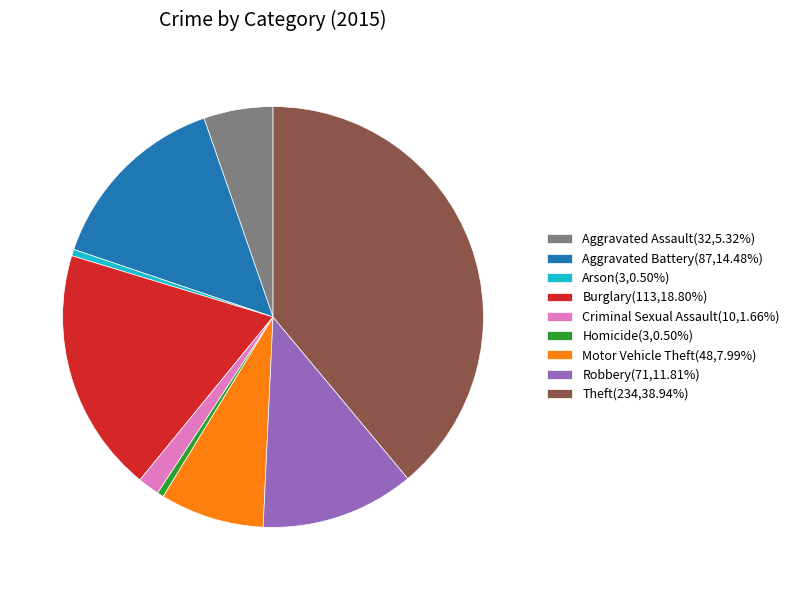

Which has a higher value, Homicide or Motor Vehicle Theft?

Motor Vehicle Theft